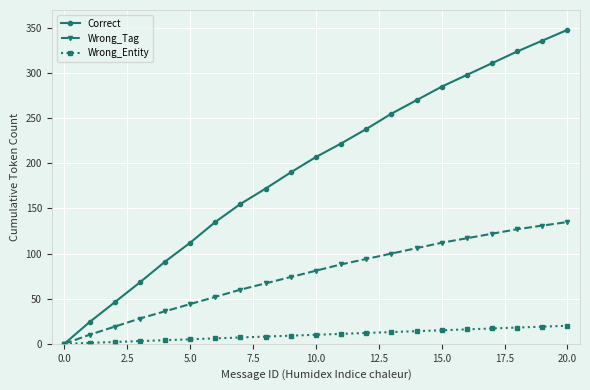

Which series has the largest total across all categories?

Correct